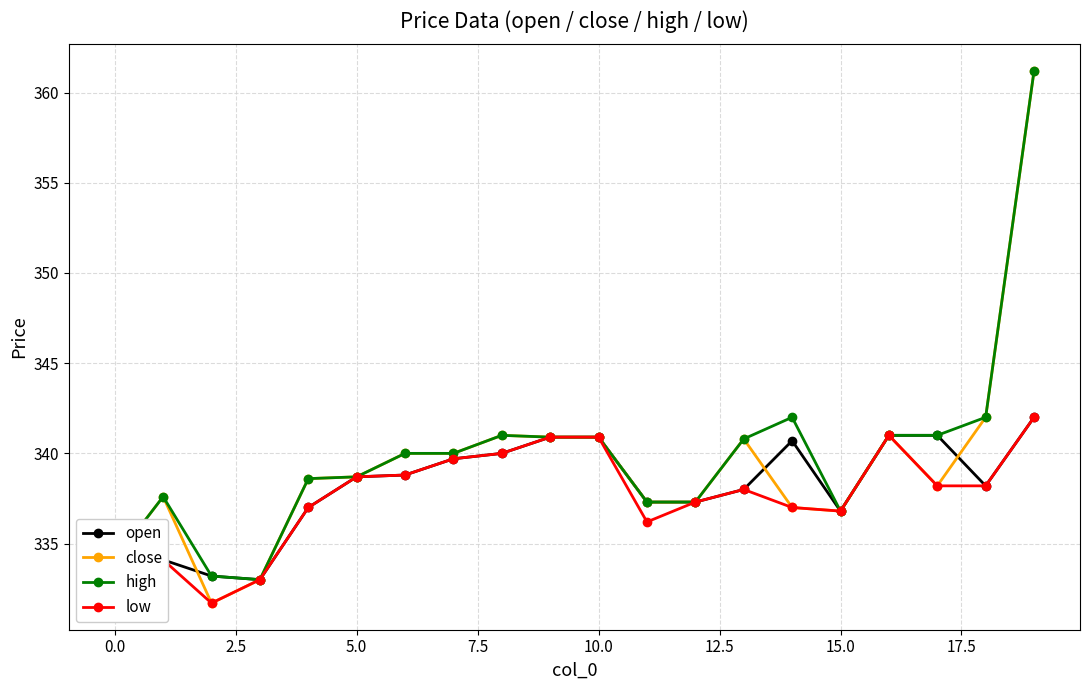

Which series has the largest range (max minus min)?

close